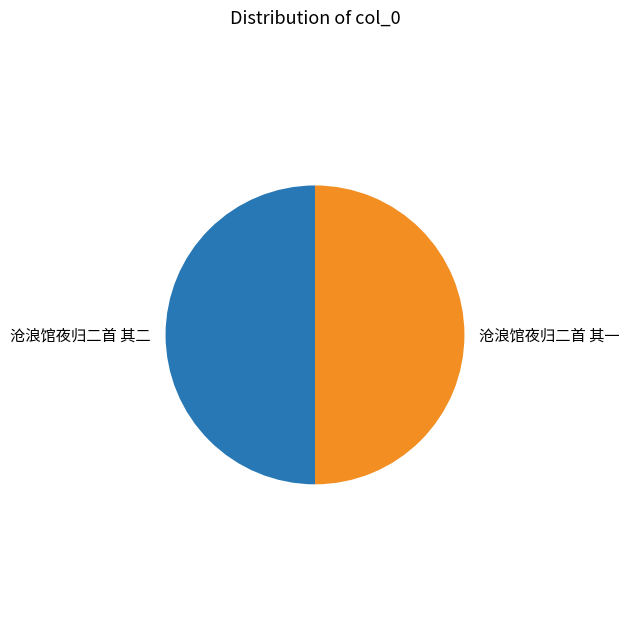

What is the ratio of the value at 沧浪馆夜归二首 其二 to the value at 沧浪馆夜归二首 其一?

1.0